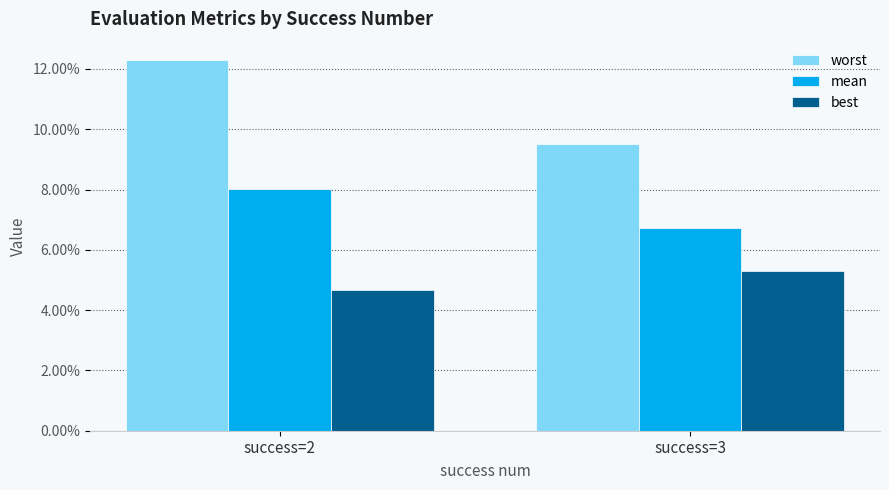

What are all the series names shown in the legend?

worst, mean, best